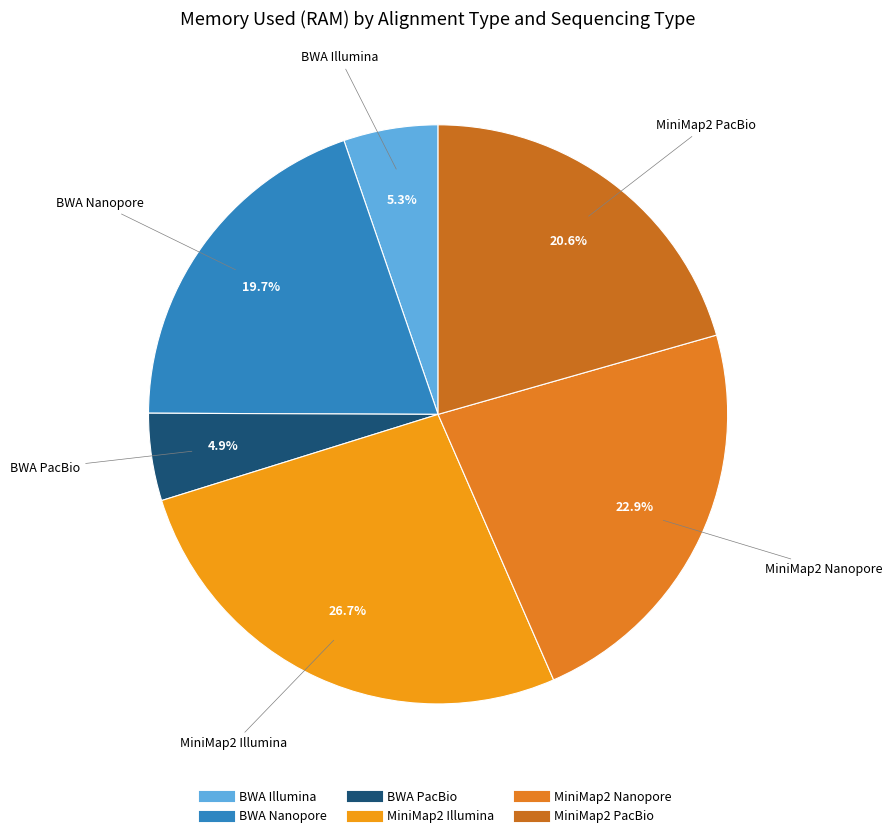

To the nearest percent, what is the difference between the largest and smallest slice percentages?

22%